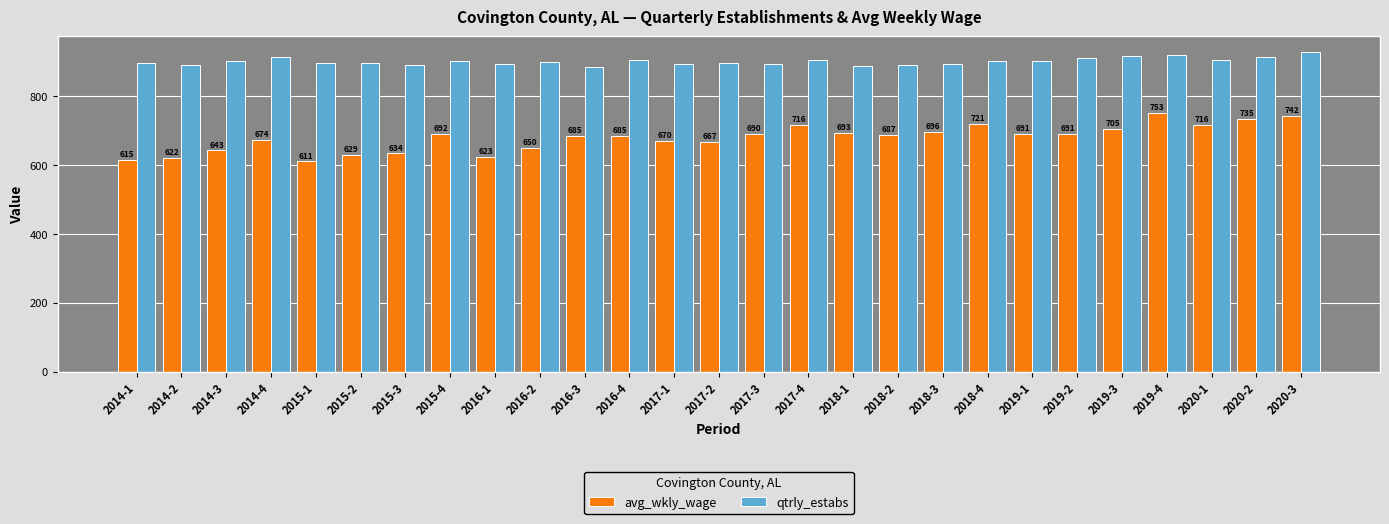

At 2016-4, list the series in order from largest to smallest.

qtrly_estabs, avg_wkly_wage